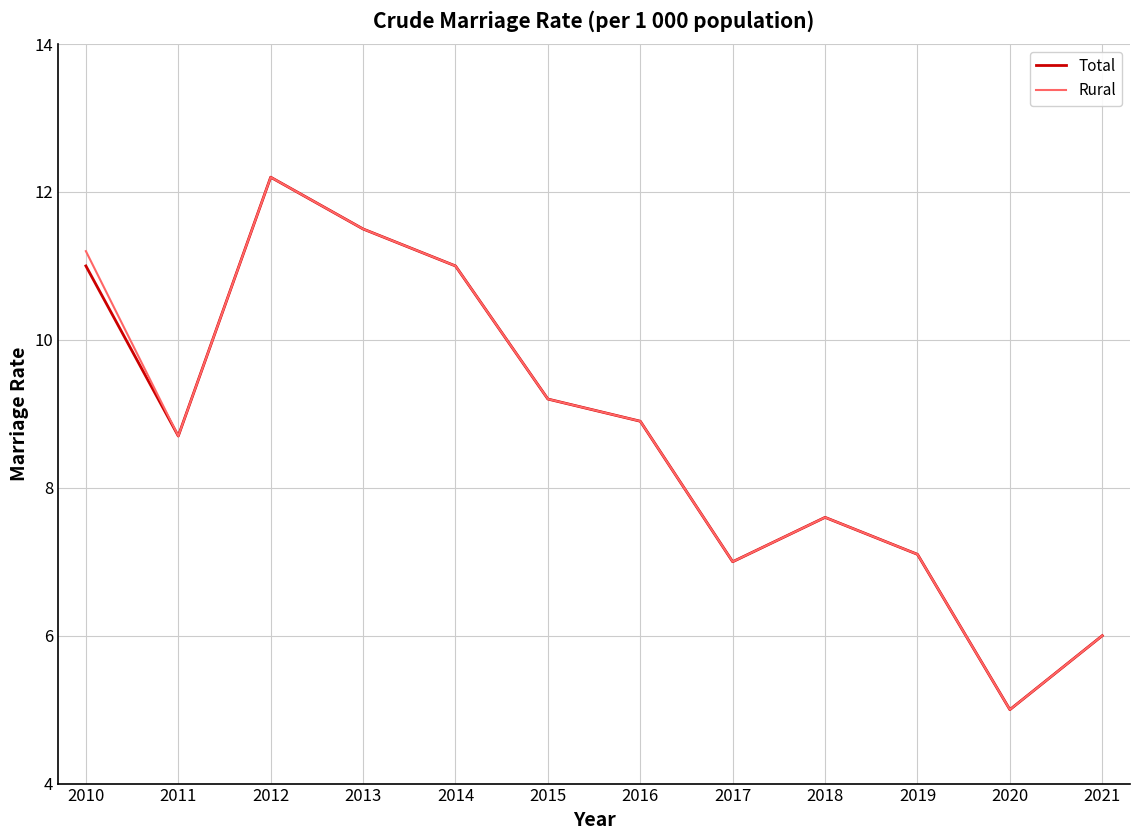

What is the difference between the Total values at 2015 and 2018?

1.6